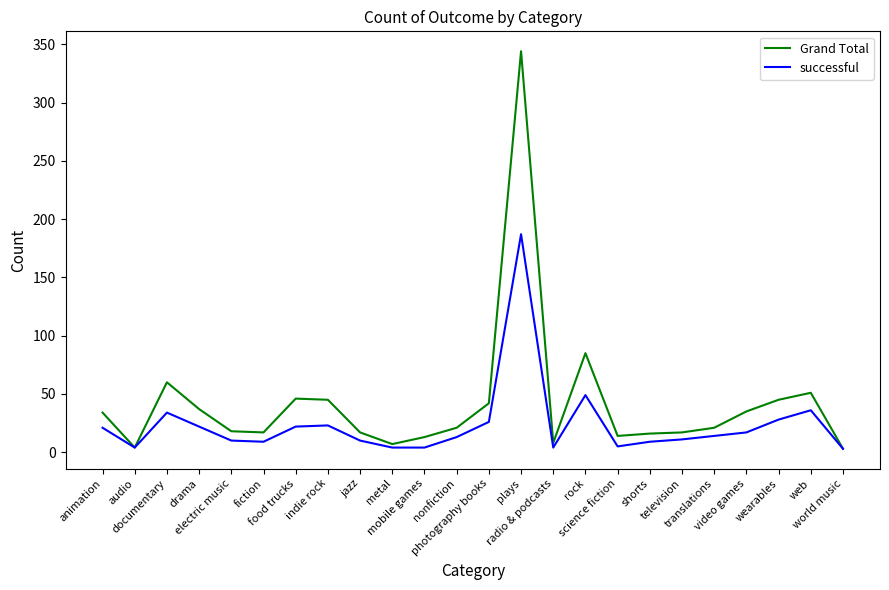

In Grand Total, how many points are higher than both neighbors (excluding endpoints)?

5